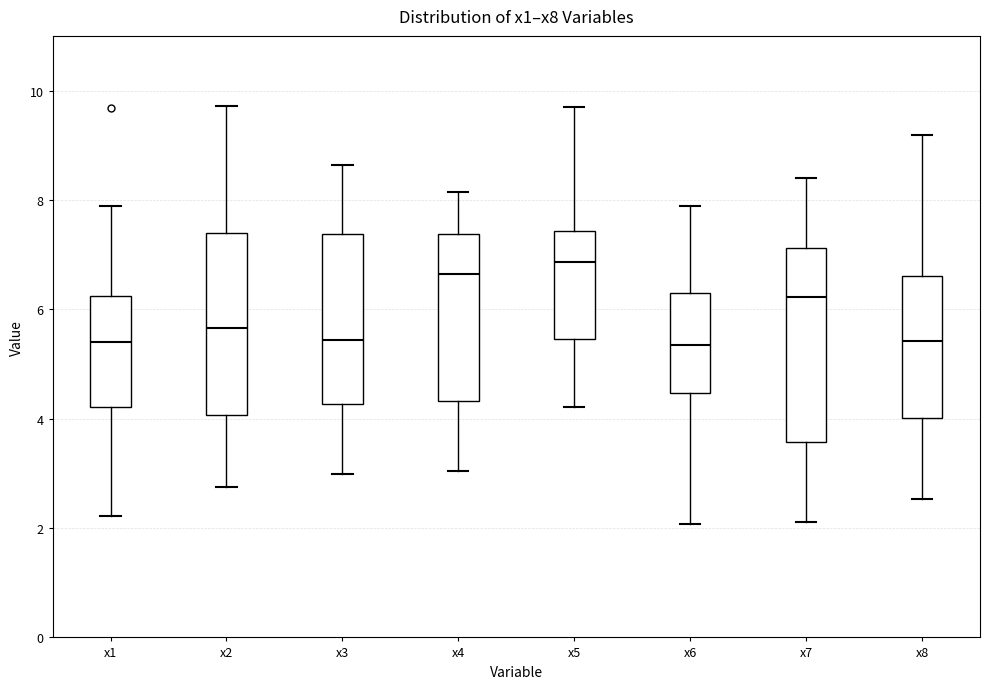

Comparing the boxes themselves (not the whiskers), which one is the tallest?

x7